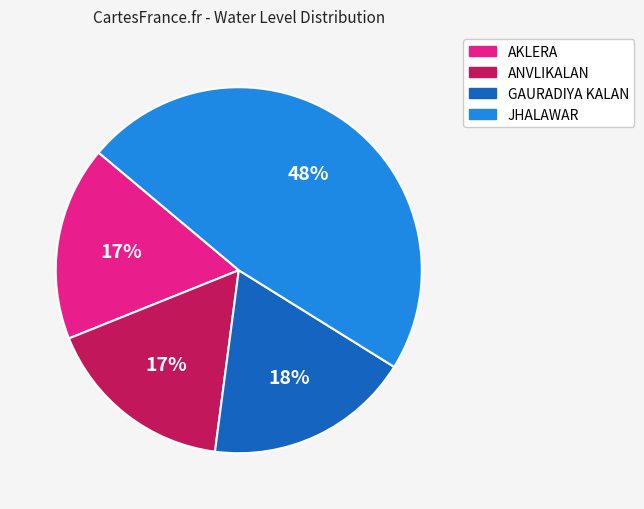

To the nearest percent, what is the combined percentage of AKLERA and GAURADIYA KALAN?

35%